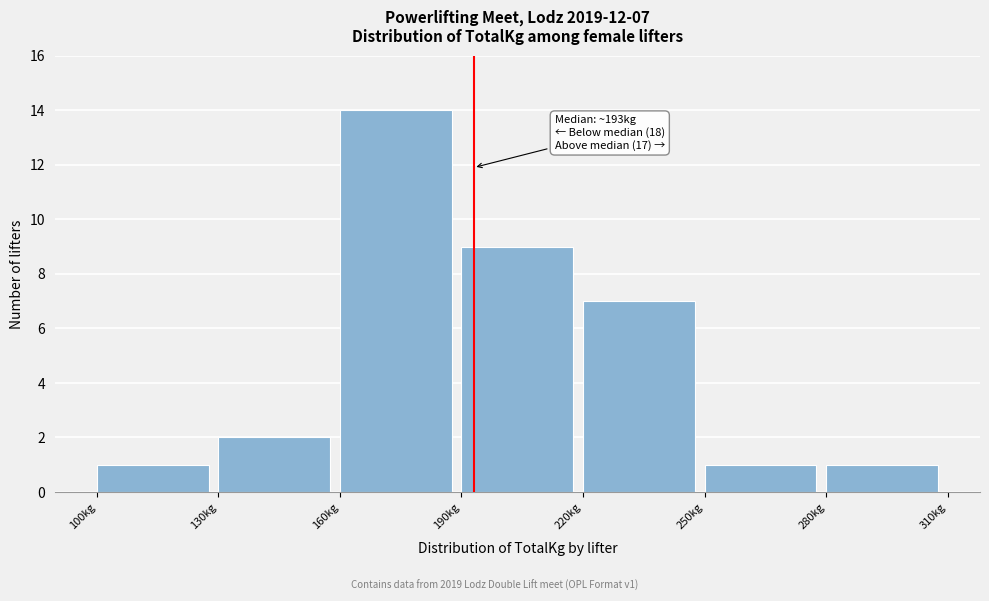

Over which range of the x-axis is the bar tallest?

160 to 190